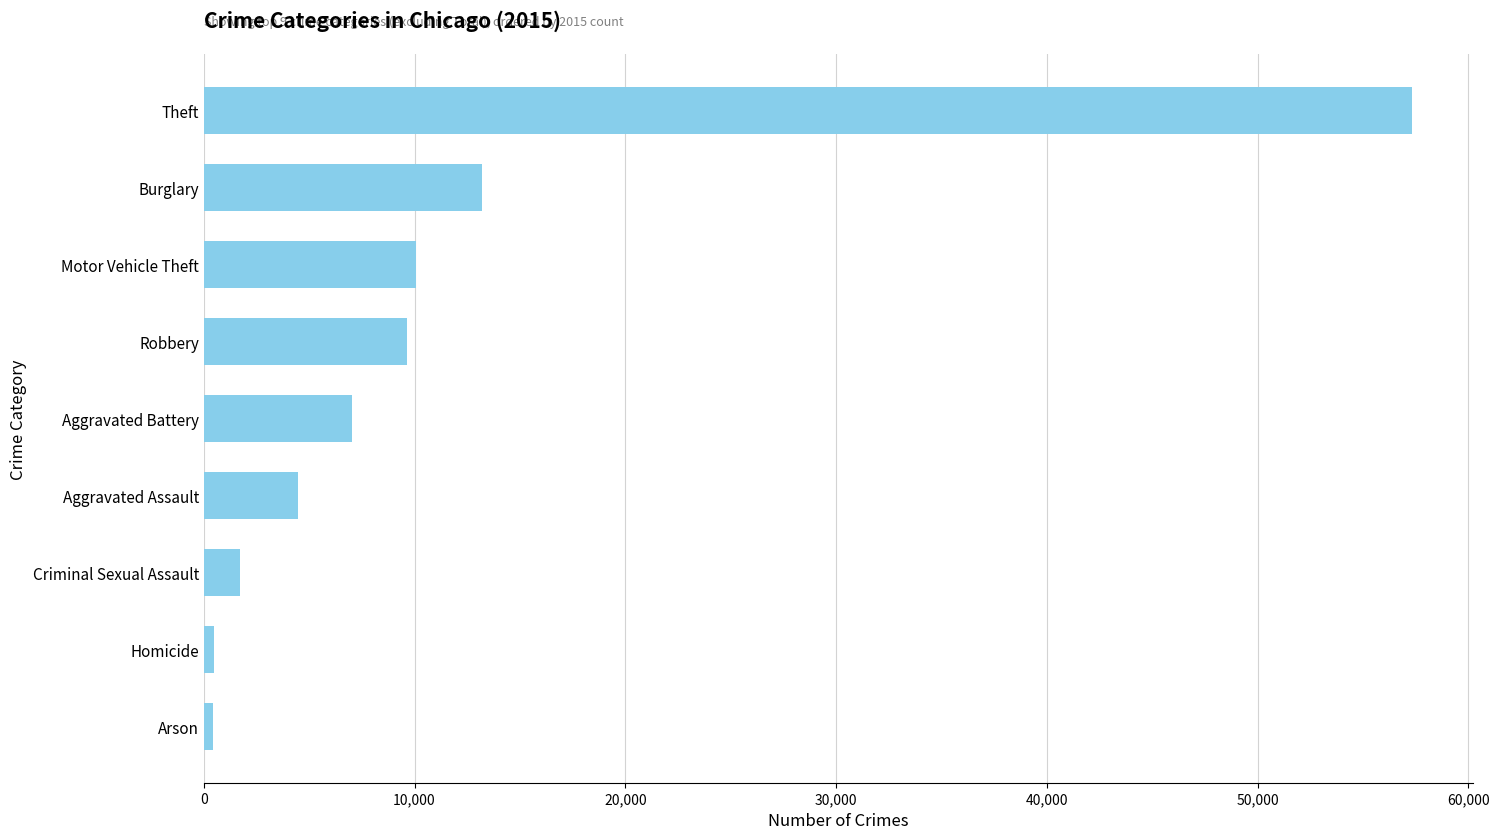

Between Homicide and Theft, which is larger?

Theft